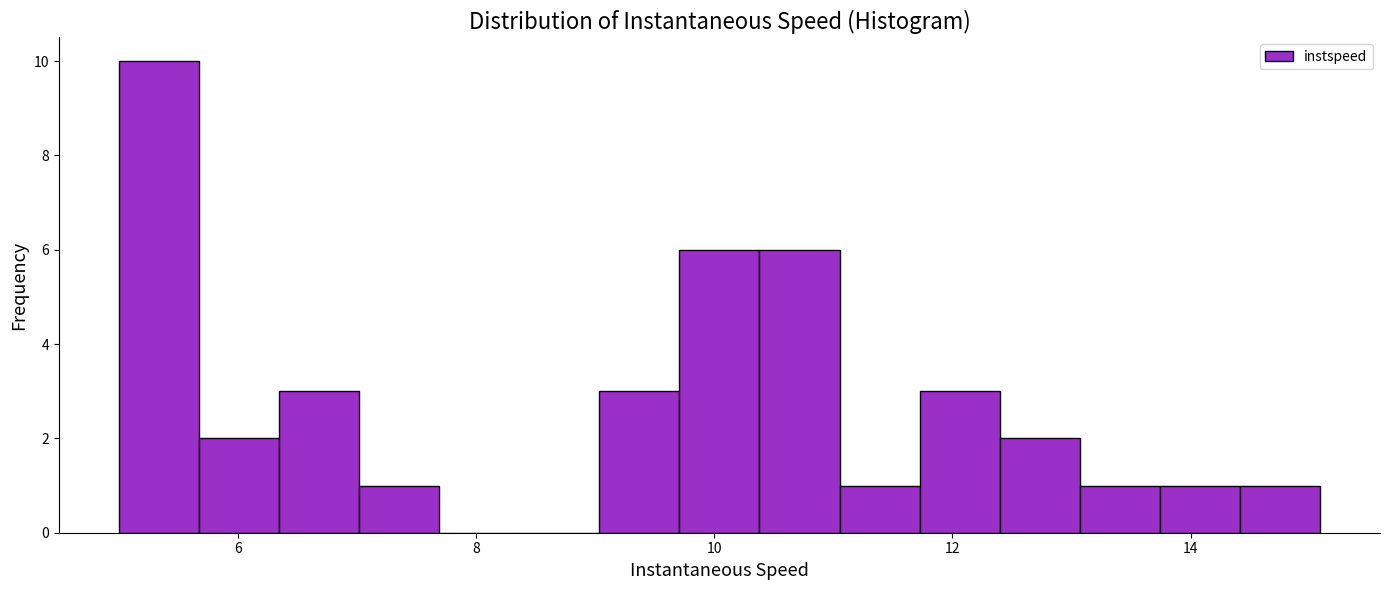

Around what value on the x-axis is the tallest bar? Give the approximate position of its centre, as read against the axis.

5.4